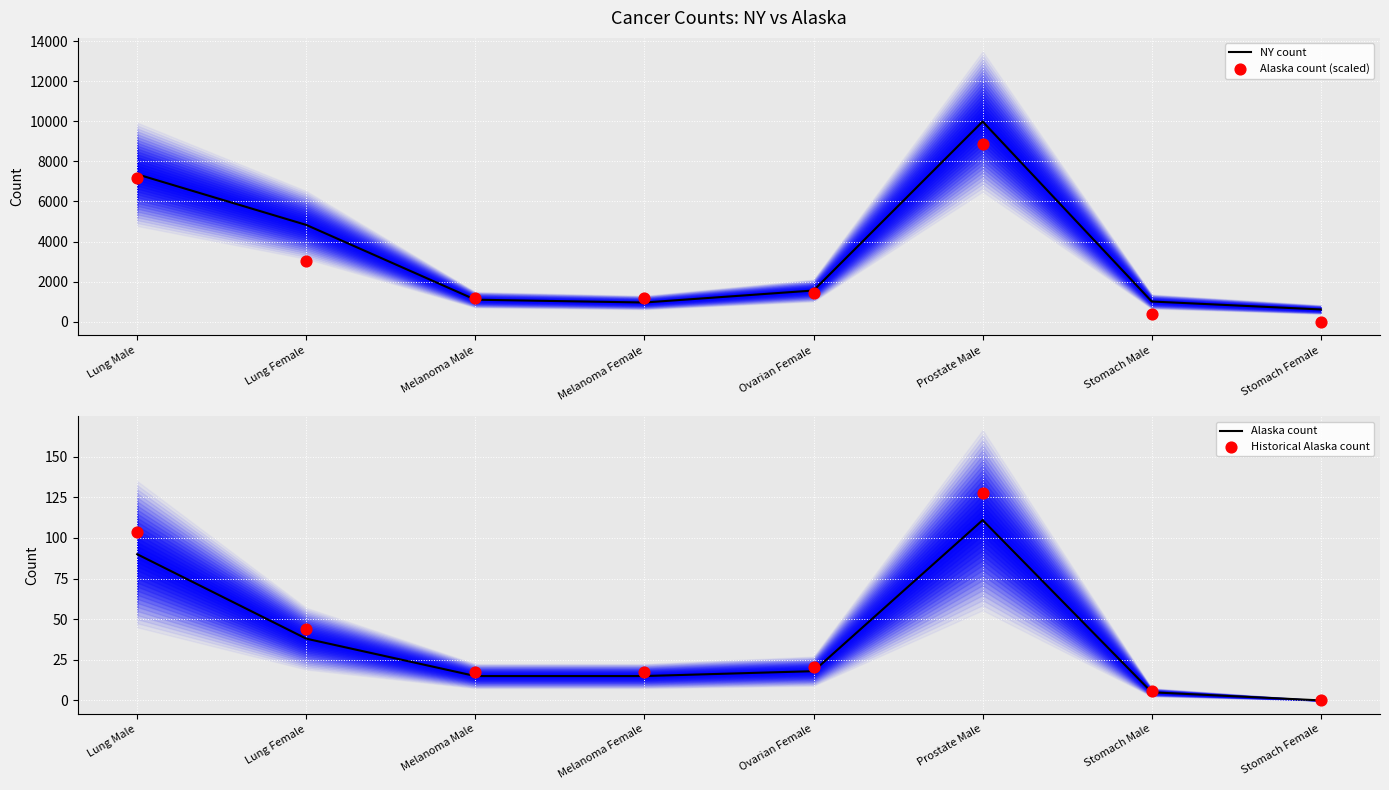

Which series reaches the minimum Y coordinate?

Alaska count (scaled)